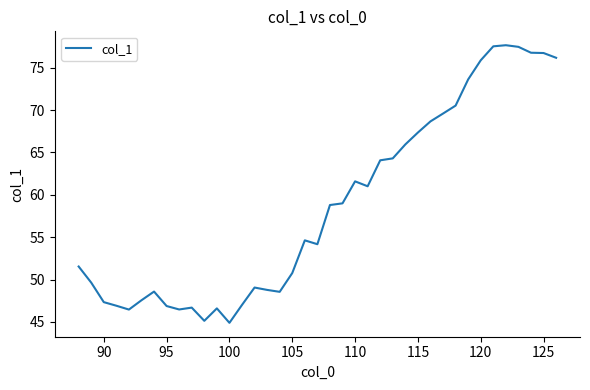

What is the smallest value displayed?

44.9